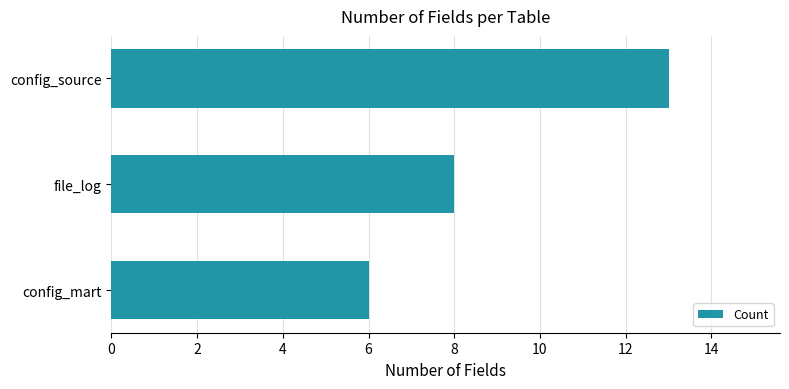

Rank the categories by value from lowest to highest.

config_mart, file_log, config_source